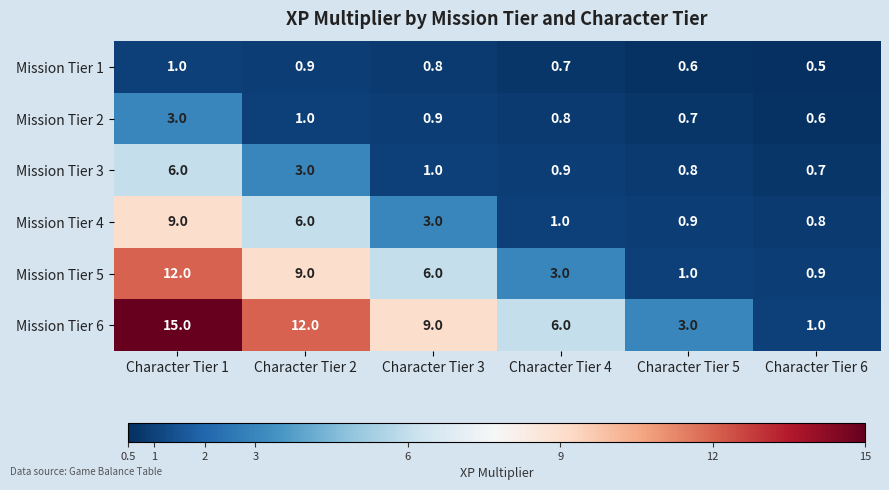

How many Mission Tier 6 values are between 3 and 12?

4